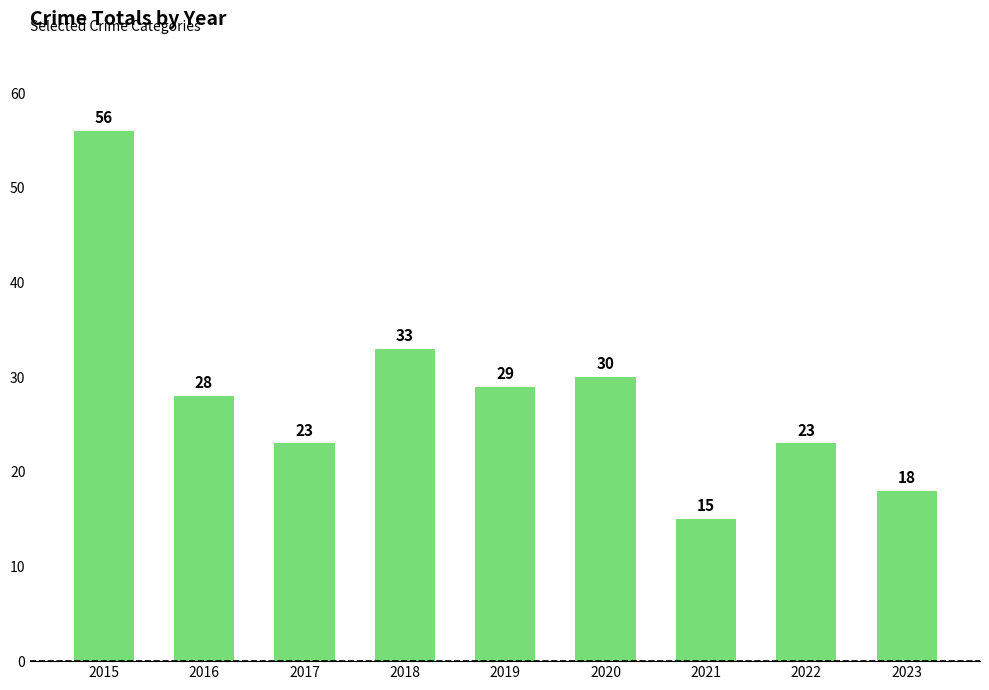

Which has a higher value, 2022 or 2015?

2015